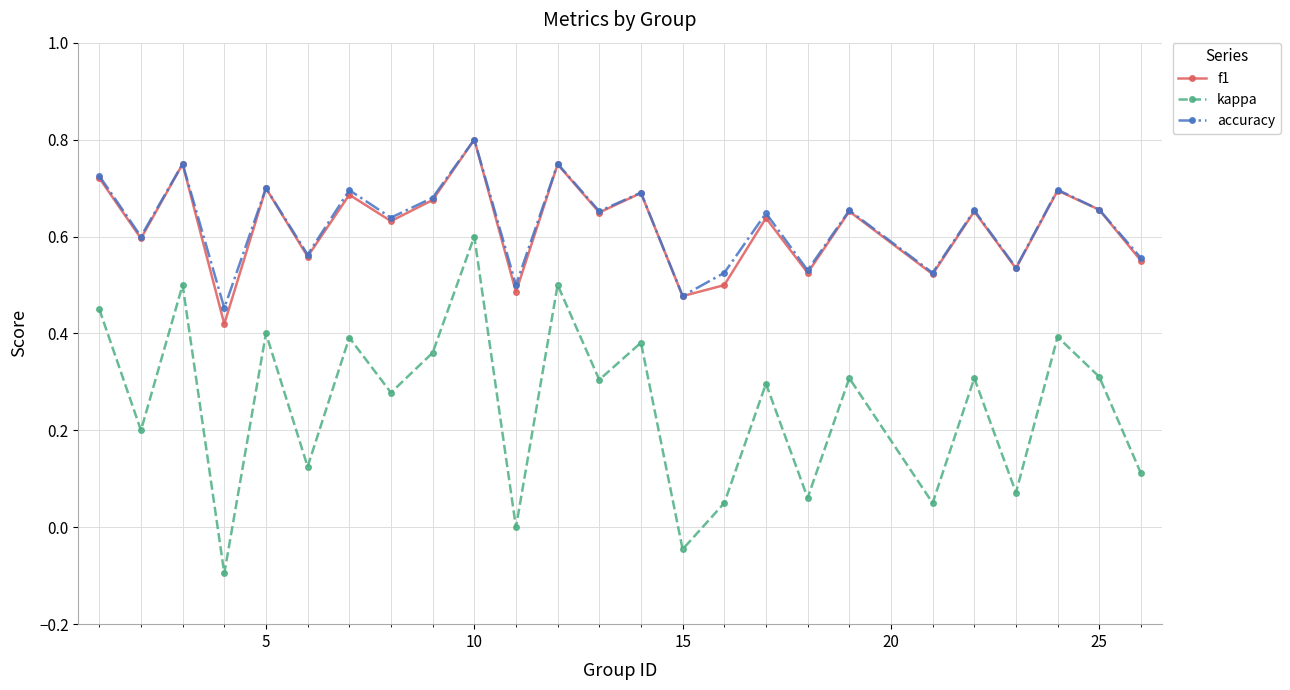

True or false: kappa and accuracy intersect in this chart.

False